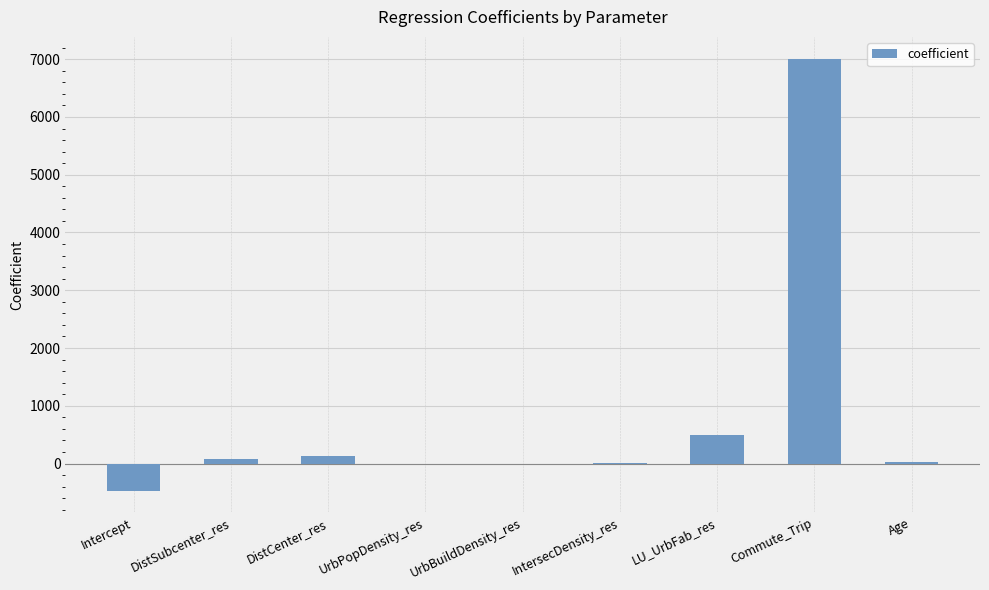

At which label is the value closest to 3270?

LU_UrbFab_res